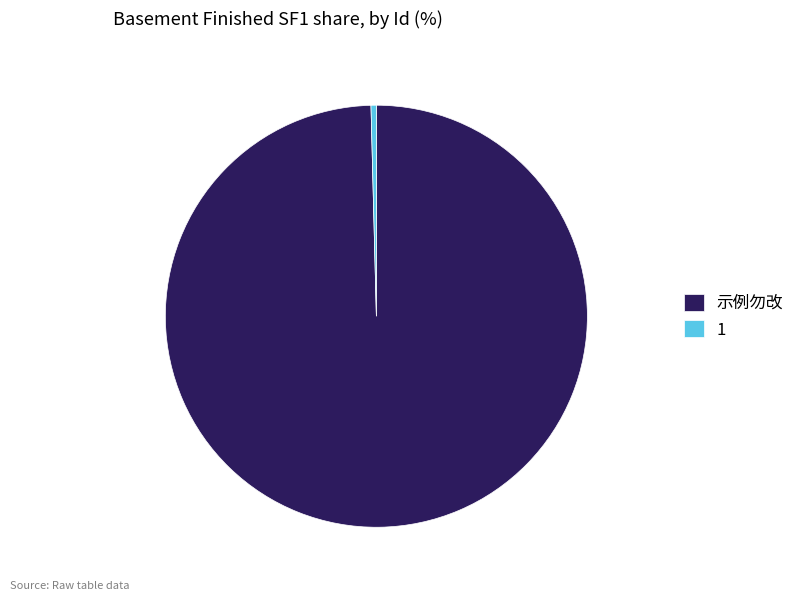

Does 1 account for over 50% of the chart?

No